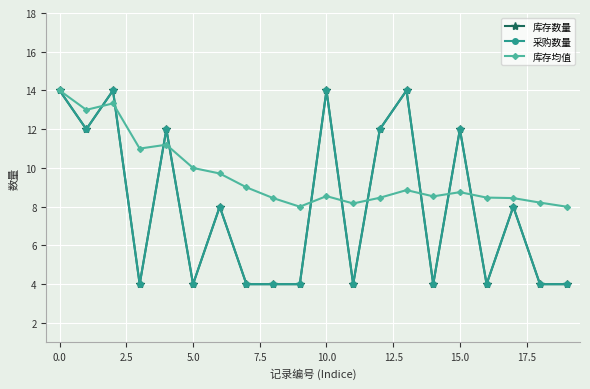

Is this an area chart (filled region under the line)?

No